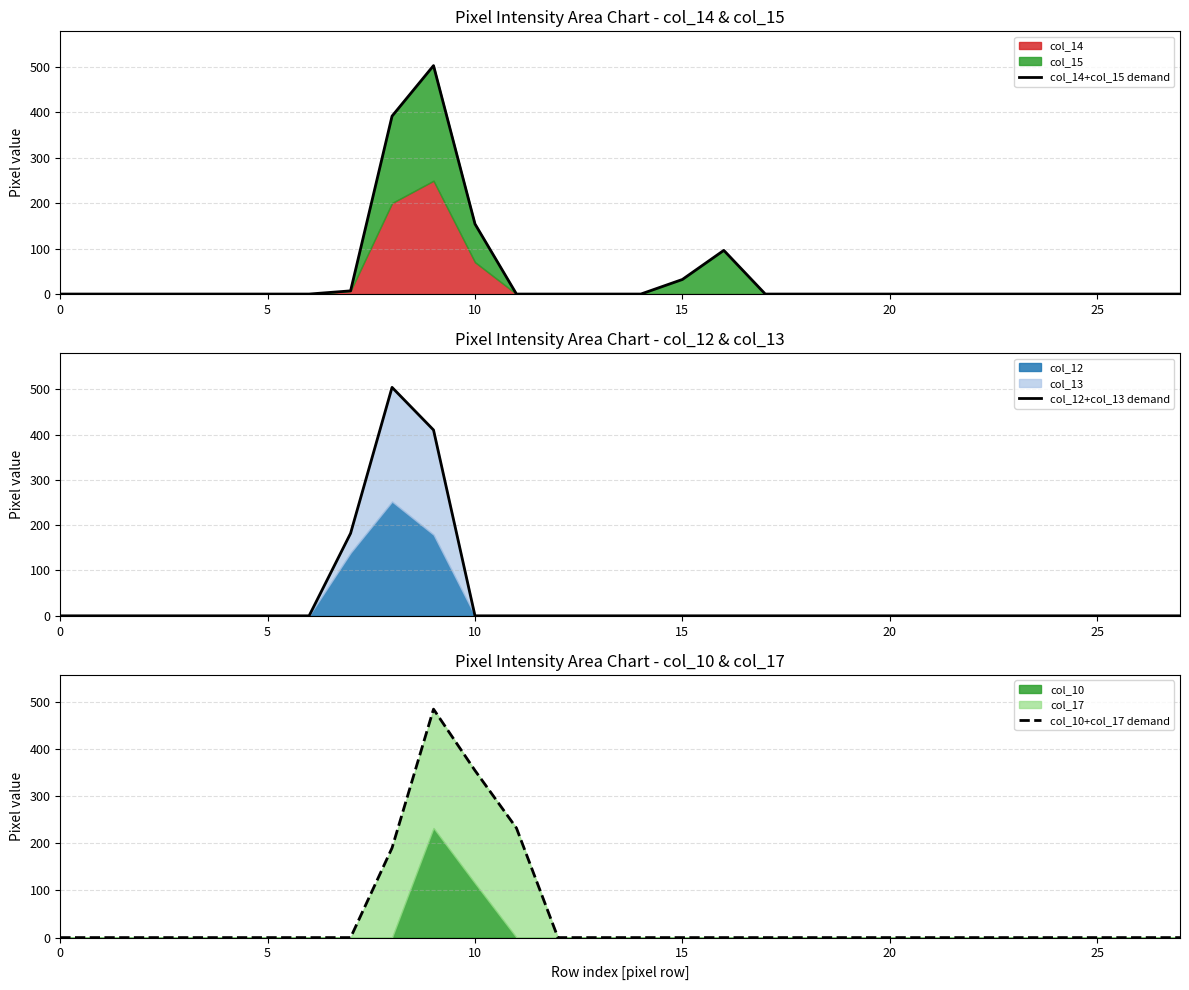

What is the label of the 8th point from the right?

20